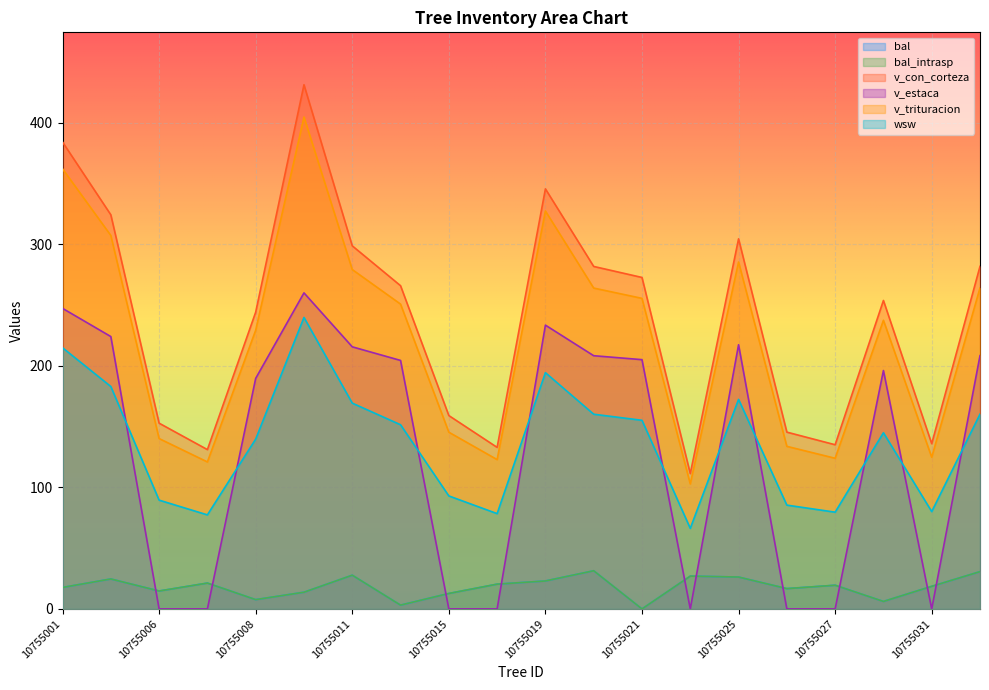

What is the maximum value shown in the chart?

431.1